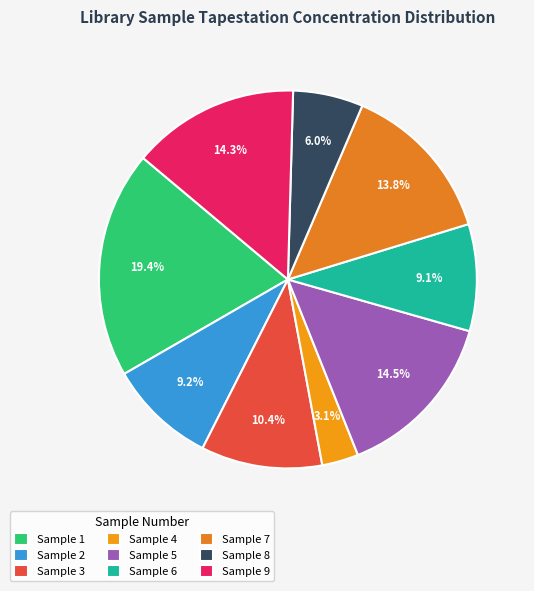

Which slice is the smallest?

Sample 4